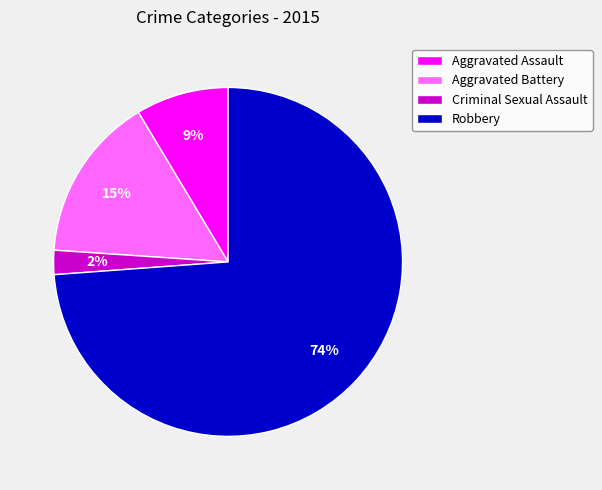

To the nearest percent, what is the average slice percentage?

25%